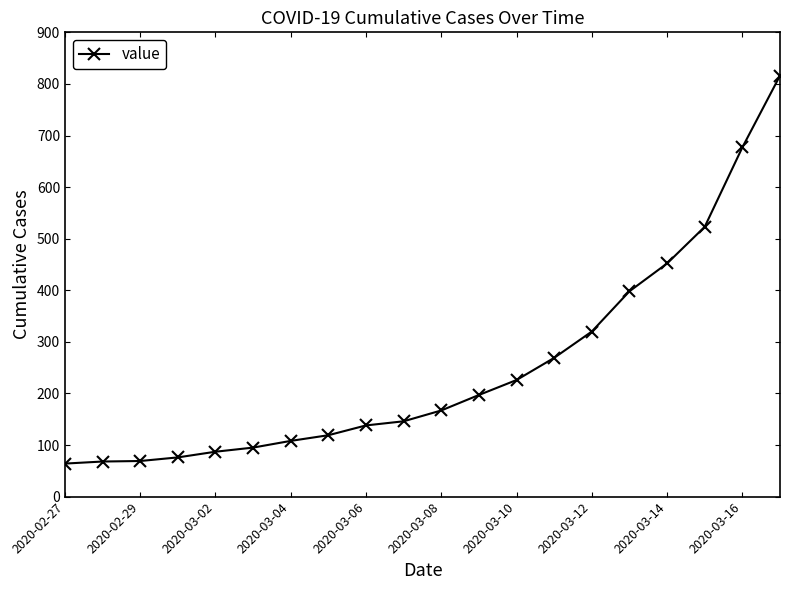

What is the smallest value displayed?

64